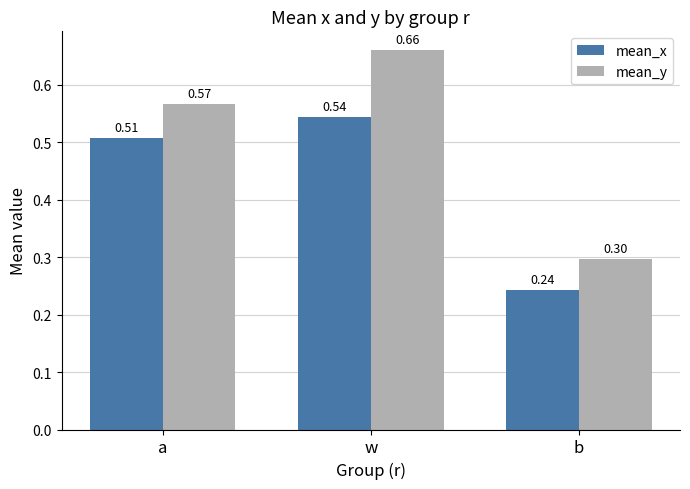

Count the number of data series in this chart.

2